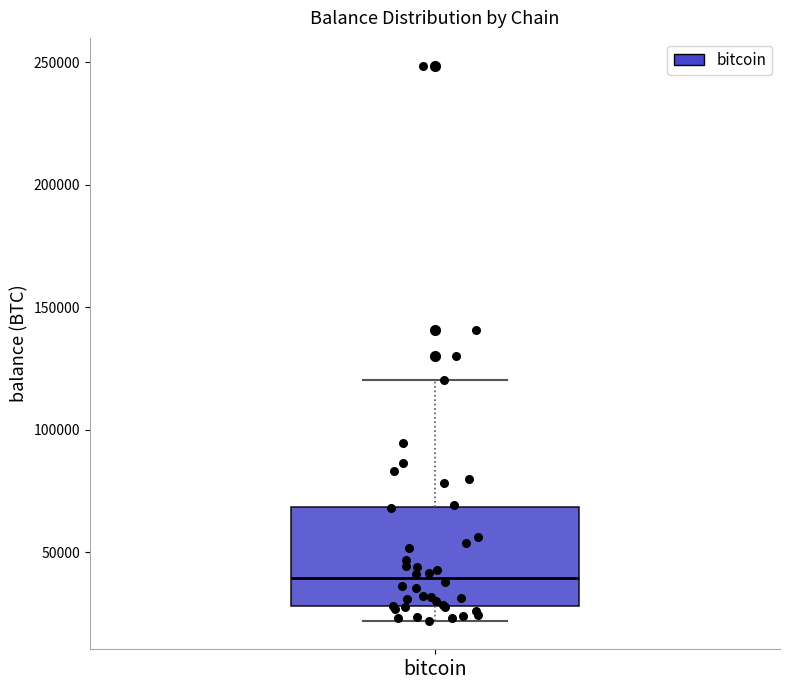

Transcribe this box plot: give where the median line is, the range the box spans, and where the two whiskers end, as read against the y-axis. The values are not printed on the chart, so give them approximately, as read against the axis.

median 40000, box 30000 to 70000, whiskers 20000 to 120000